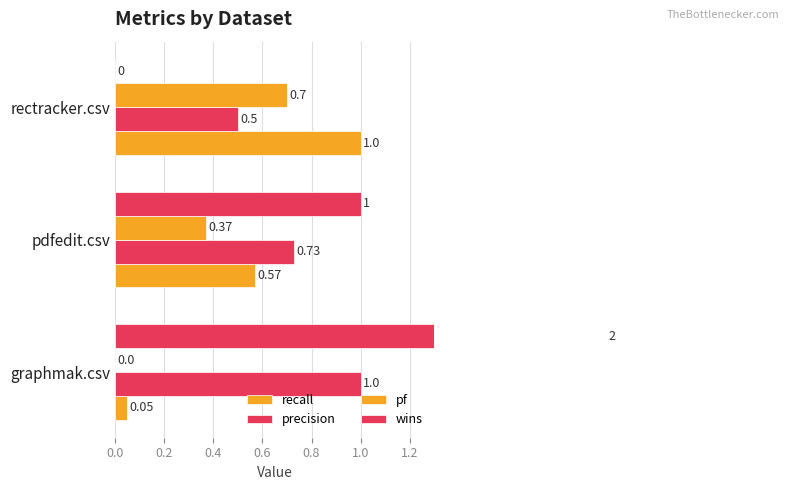

Rank the series at pdfedit.csv from highest to lowest value.

wins, precision, recall, pf